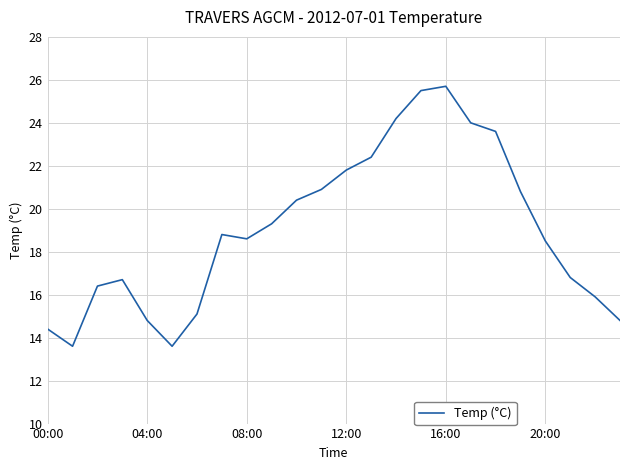

What is the difference between the maximum and minimum values?

12.1